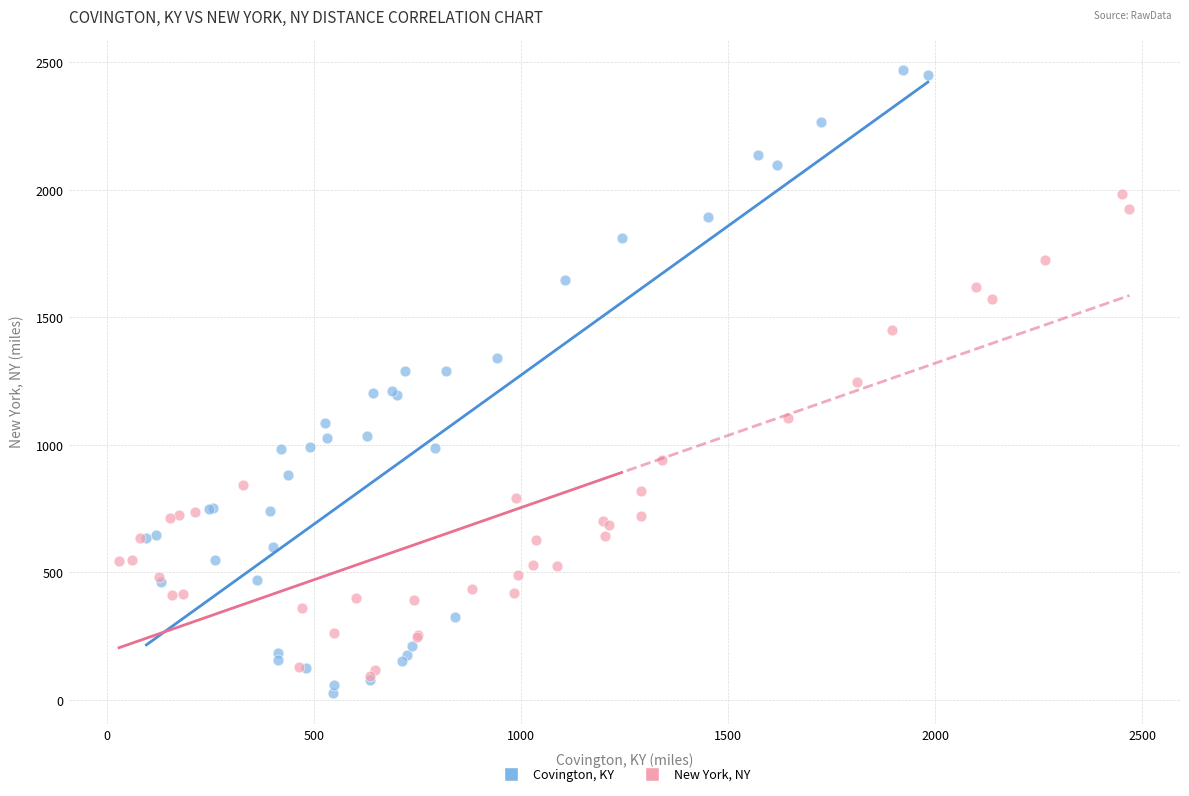

Which series reaches the maximum Y coordinate?

Covington, KY